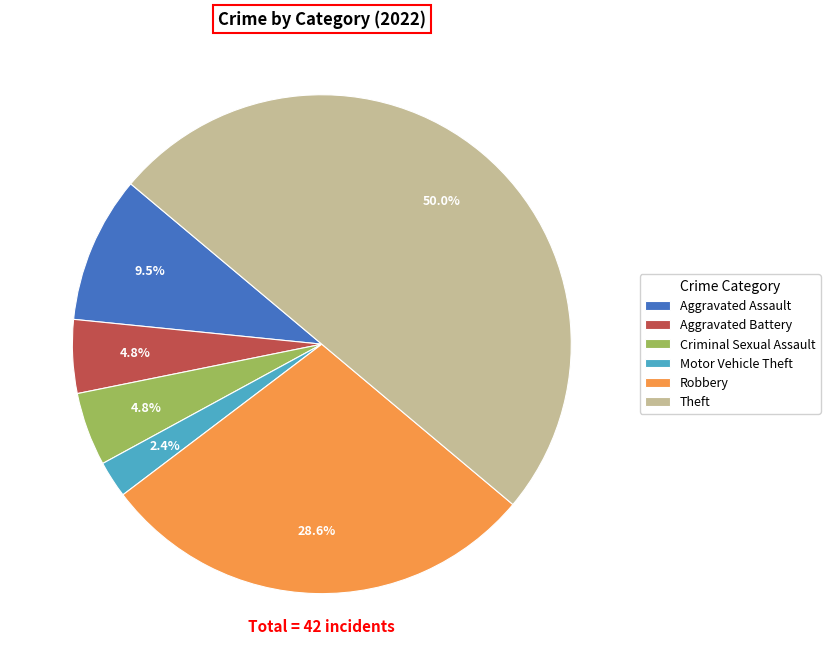

To the nearest percent, what is the difference between the largest and smallest slice percentages?

48%